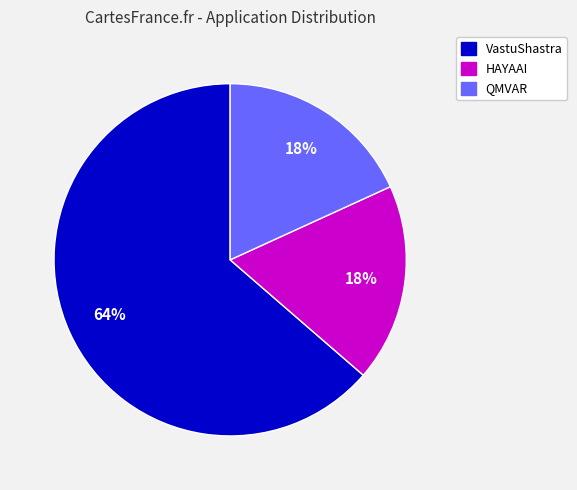

Is there a majority slice in this chart?

Yes